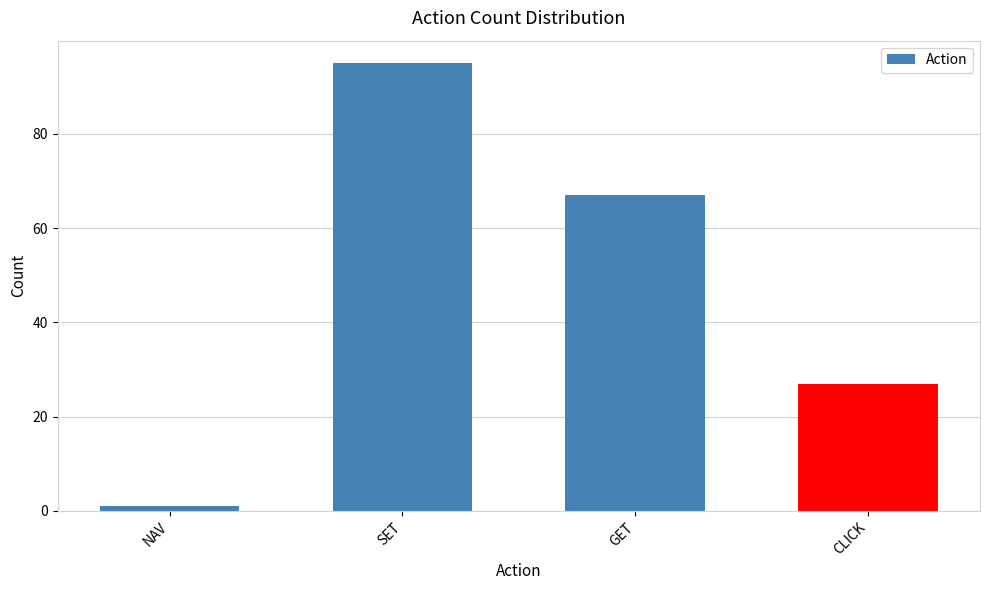

What is the change in value from NAV to CLICK?

+26